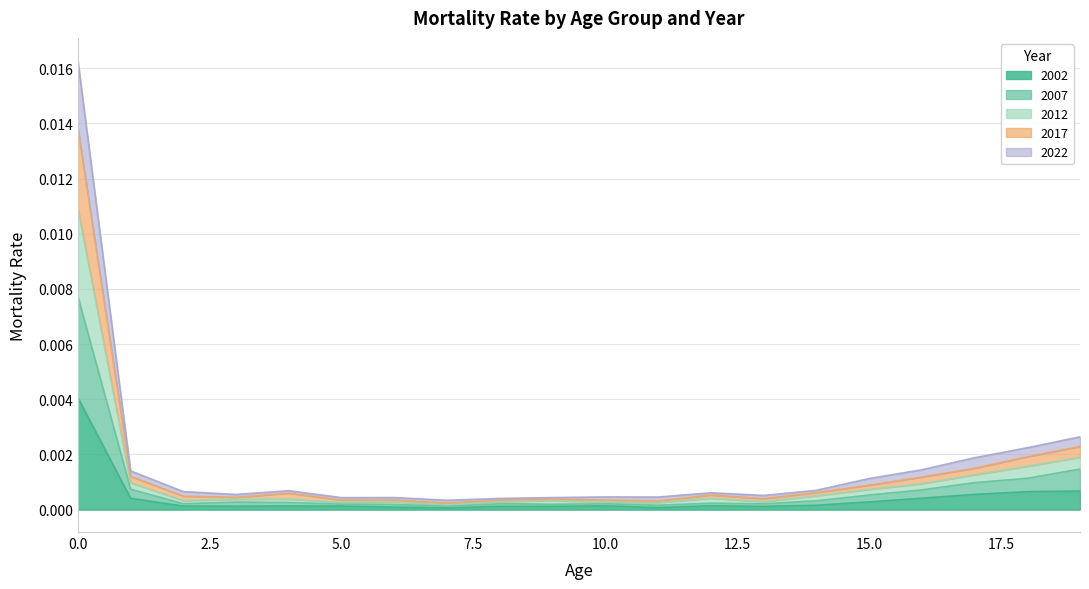

True or false: 2022 and 2007 cross at least once.

False